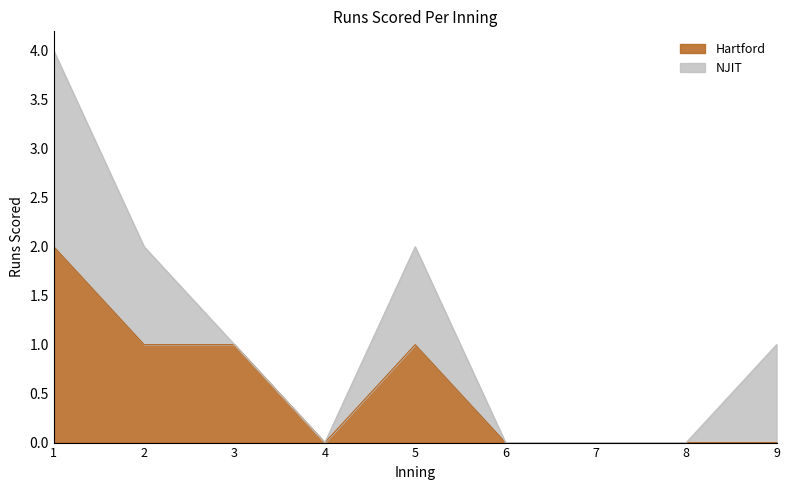

What is the average value?

1